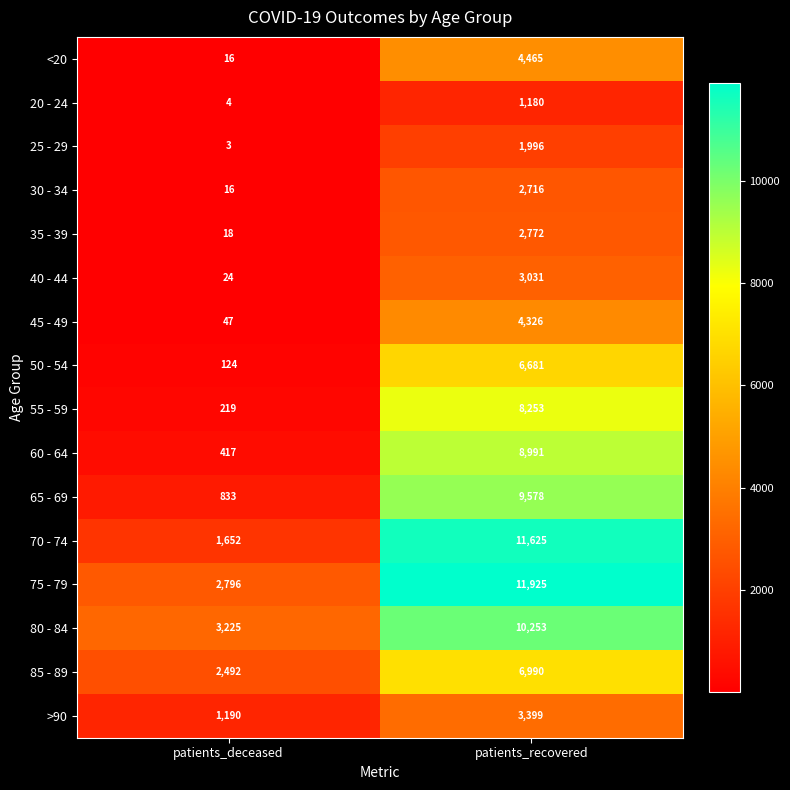

What is the greatest value displayed?

11925